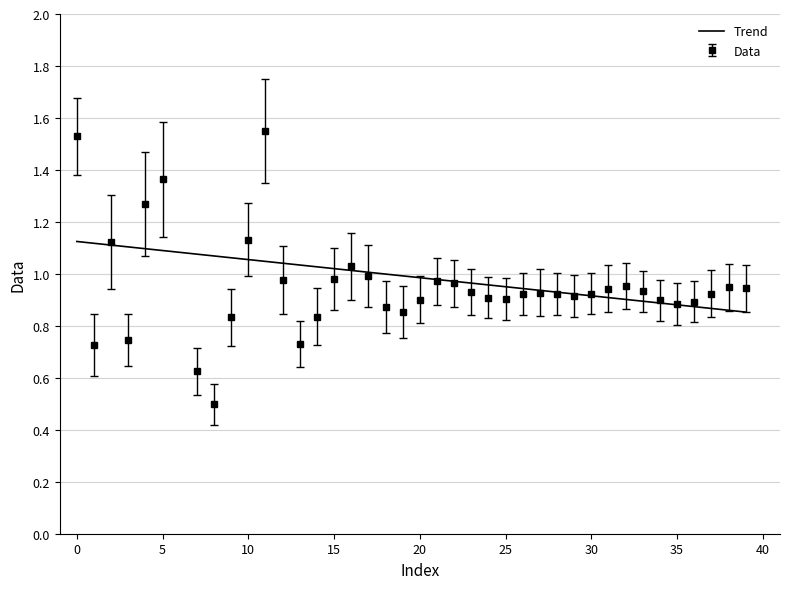

The Trend series shows 1.3 at 25. True or false?

False